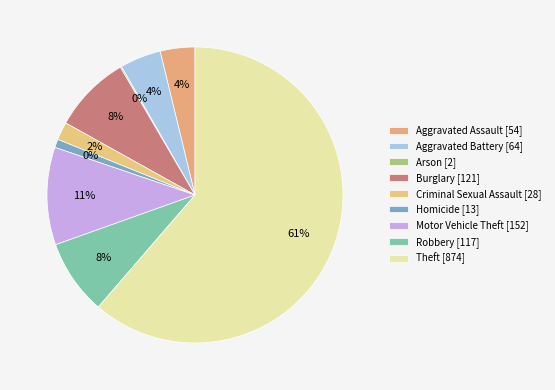

What is the total percentage of Aggravated Battery and Criminal Sexual Assault?

6.5%